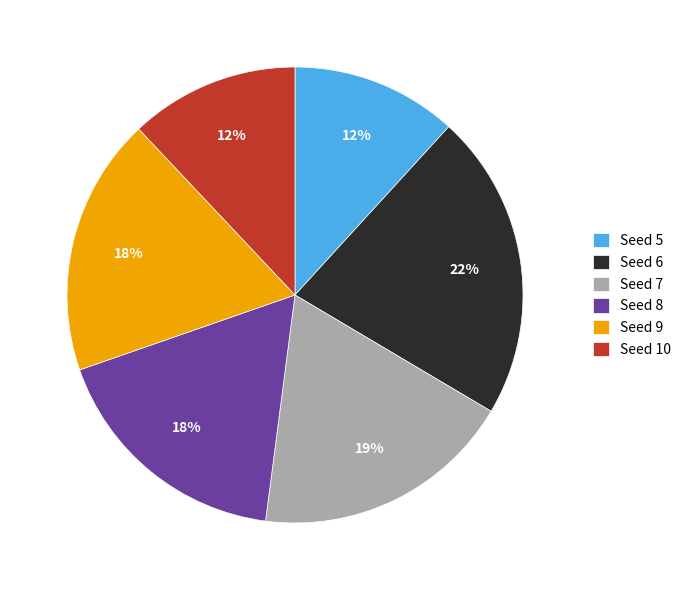

Combined, do Seed 5 and Seed 7 account for over 50%?

No